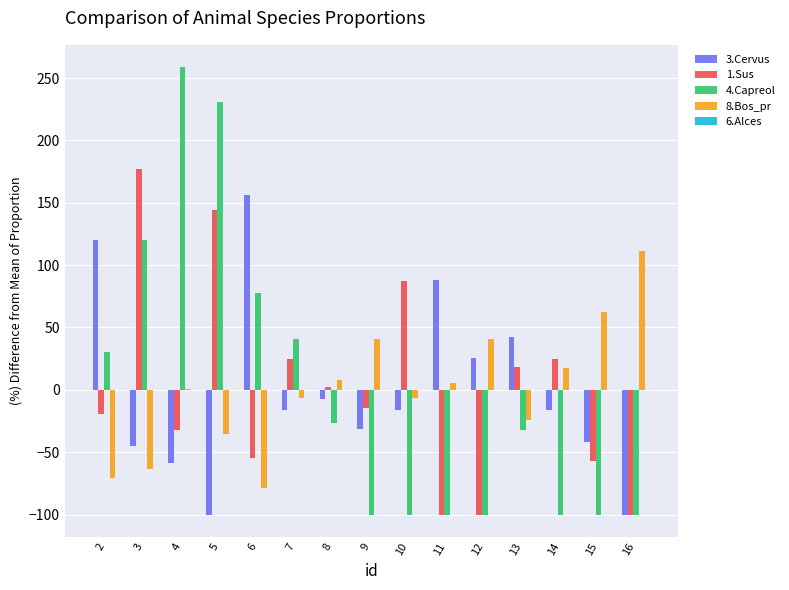

Is it true that 1.Sus equals 136.5 at 10?

False